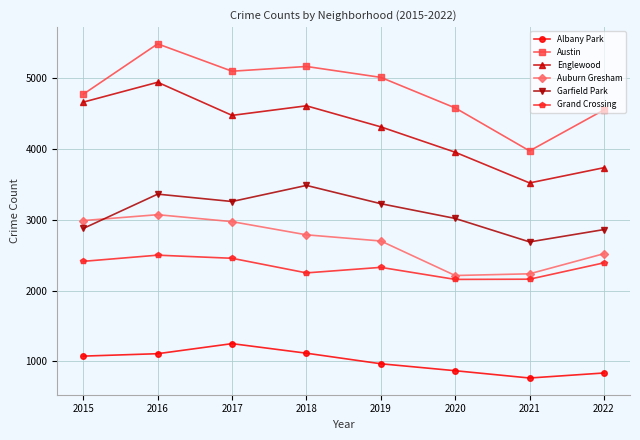

The value of Austin at 2022 is 2492. True or false?

False